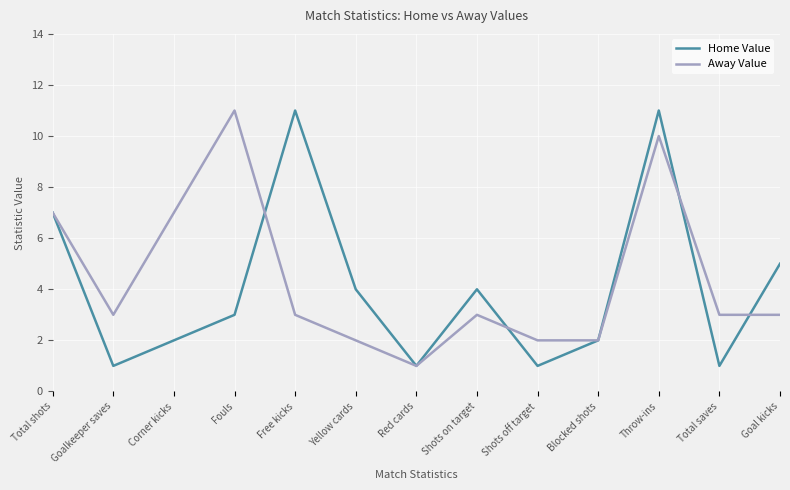

Which series changed the most between Total shots and Throw-ins?

Home Value